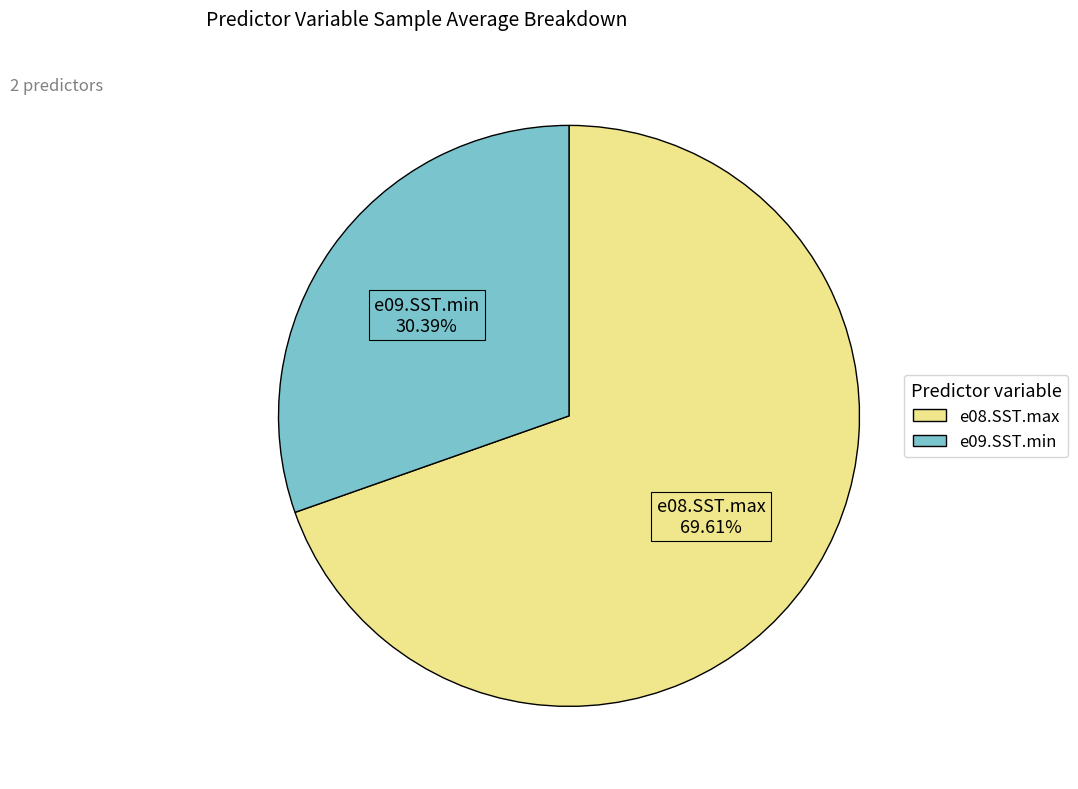

Is the sum of e09.SST.min and e08.SST.max greater than half?

Yes